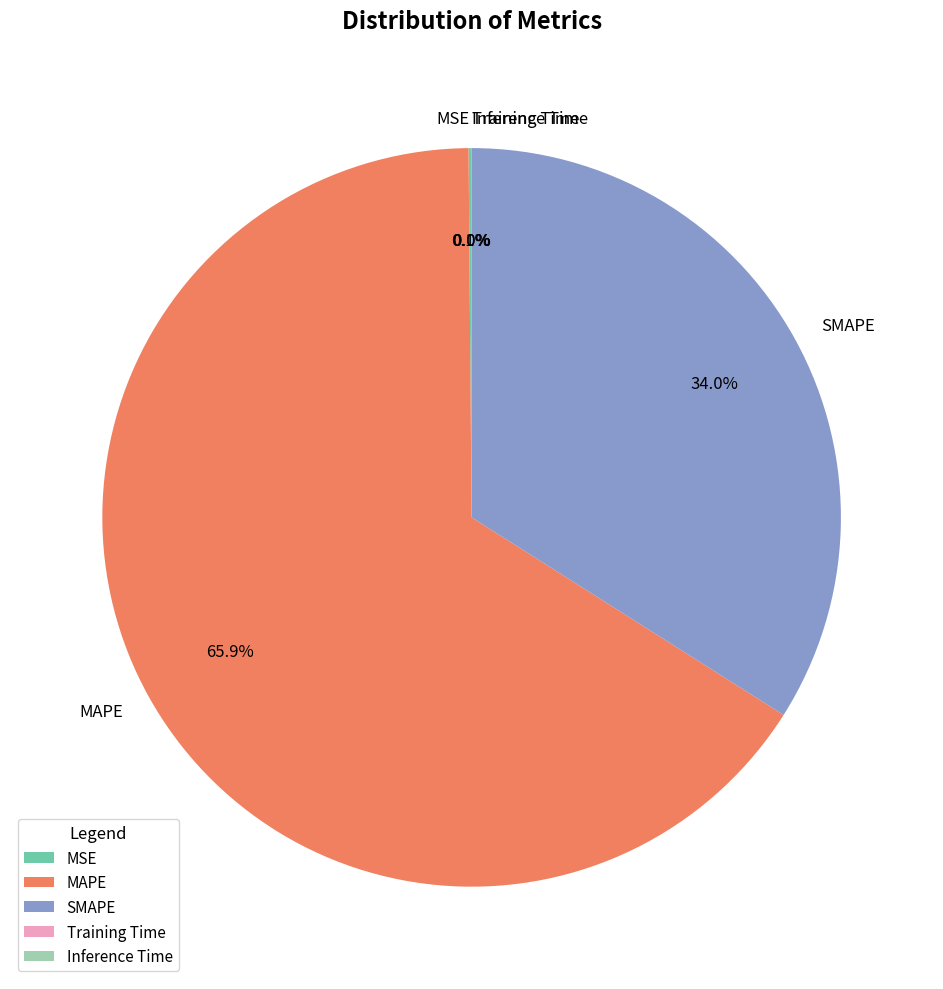

To the nearest percent, what is the difference between the SMAPE and MAPE slice percentages?

32%